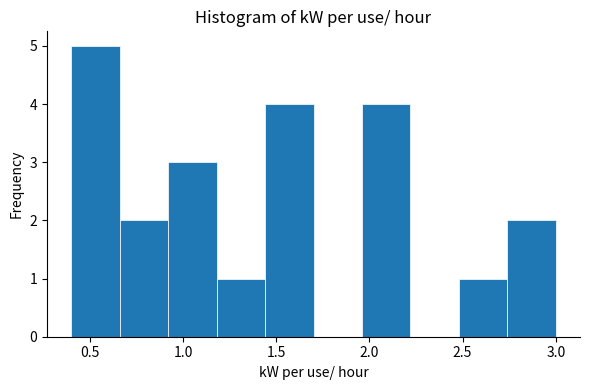

Reading left to right, list every bar in this chart as the range it spans on the x-axis followed by its height. Neither the bar edges nor the heights are printed on the chart, so give them approximately, as read against the axes.

0.40 to 0.66: 5
0.66 to 0.92: 2
0.92 to 1.18: 3
1.18 to 1.44: 1
1.44 to 1.70: 4
1.70 to 1.96: 0
1.96 to 2.22: 4
2.22 to 2.48: 0
2.48 to 2.74: 1
2.74 to 3.00: 2